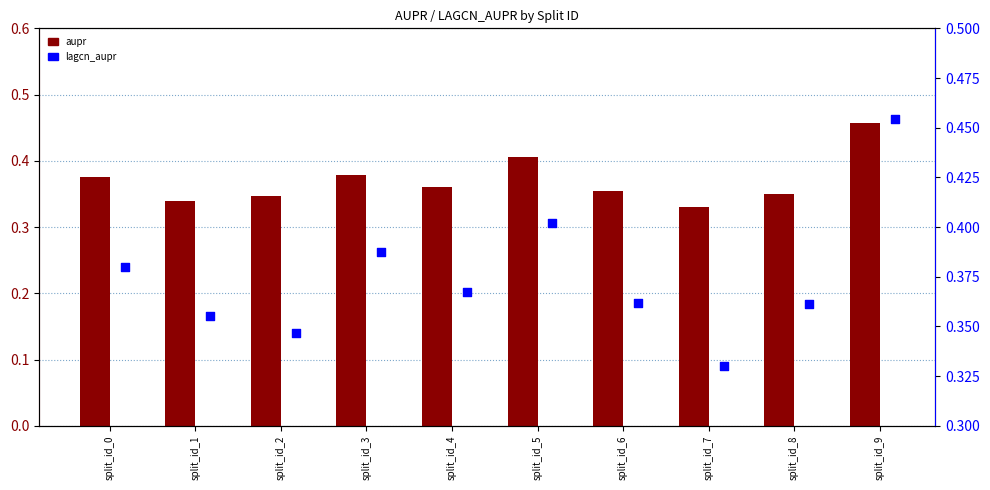

Which series has the widest spread of Y values?

aupr